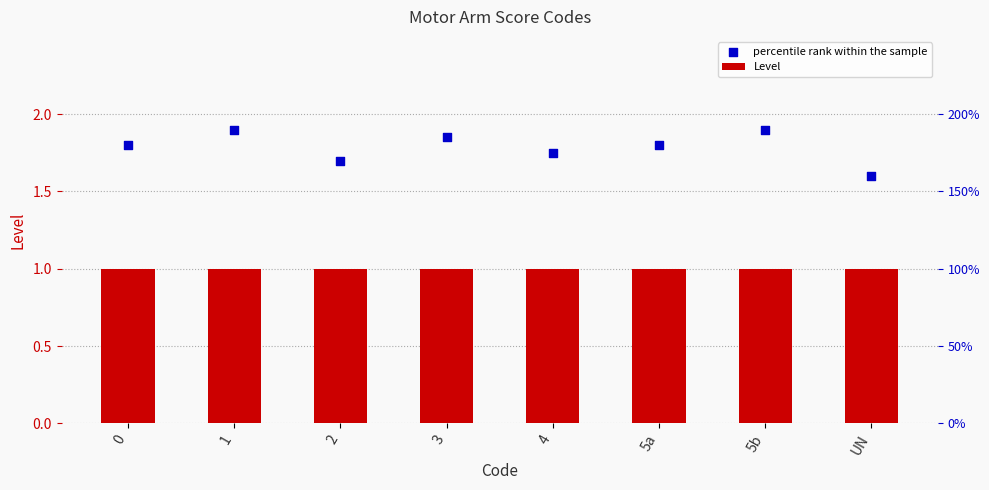

At how many categories does at least one series exceed 1?

8